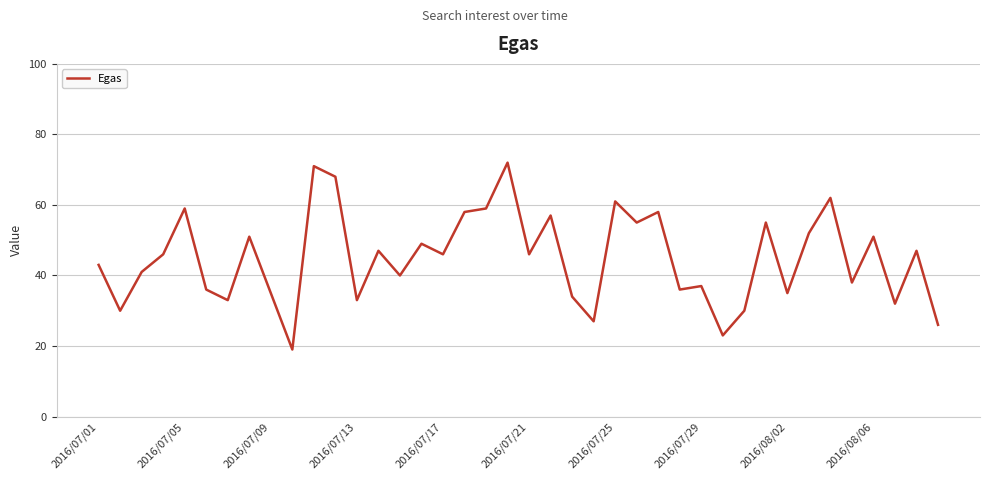

Reading left to right, extract all data points from this chart.

43	30	41	46	59	36	33	51	35	19	71	68	33	47	40	49	46	58	59	72	46	57	34	27	61	55	58	36	37	23	30	55	35	52	62	38	51	32	47	26